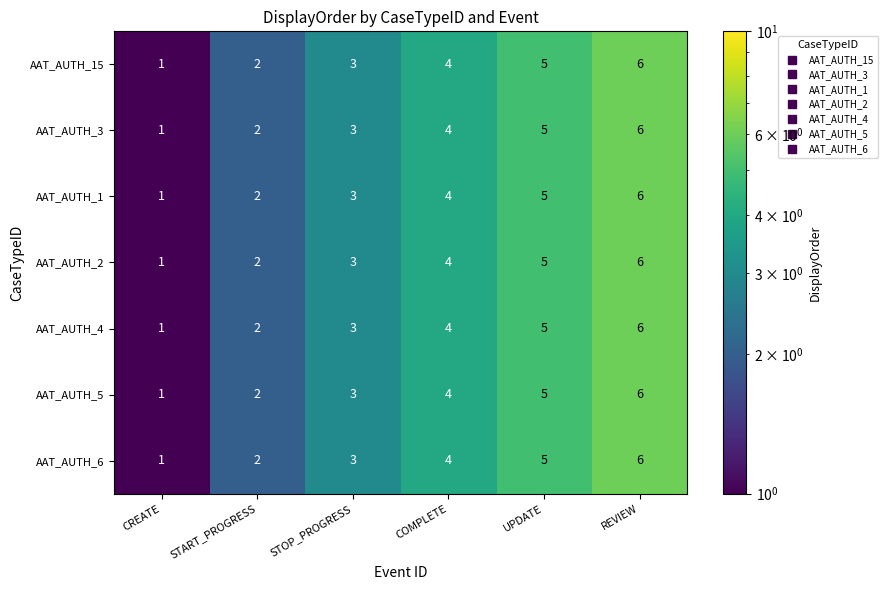

Is the value of AAT_AUTH_2 at STOP_PROGRESS greater than the value of AAT_AUTH_1 at UPDATE?

No